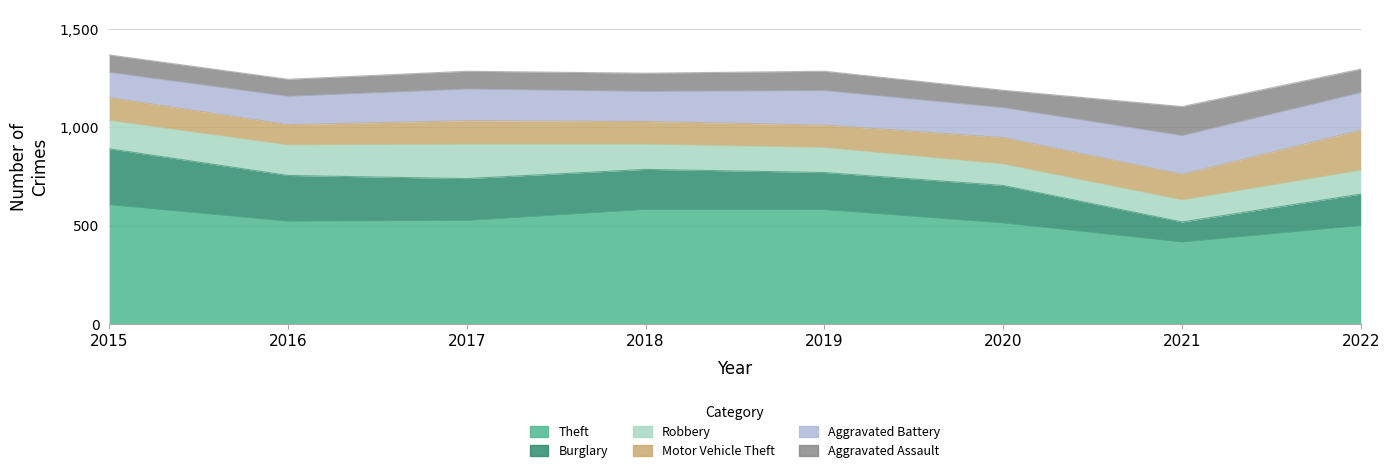

Where is the first local maximum for Aggravated Assault?

2019